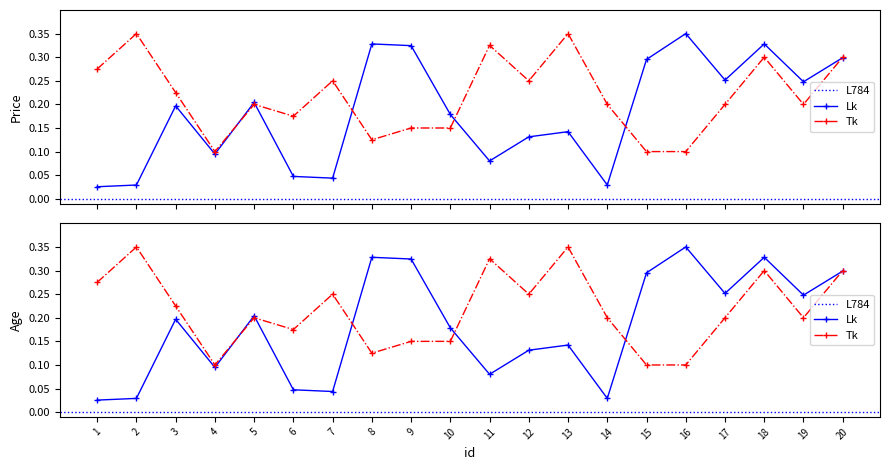

True or false: age has a value of 0.2 at 9.

False